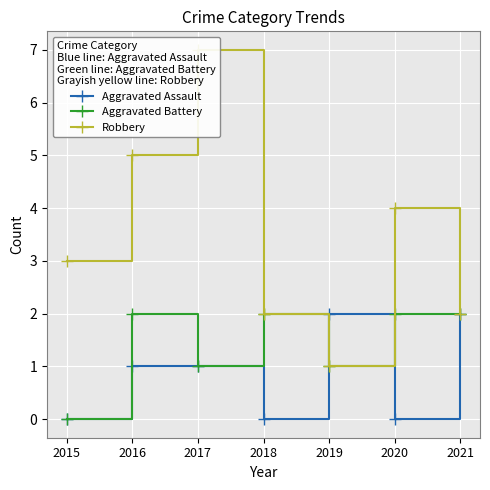

What is the value of the Aggravated Battery point at the 2nd from the left?

2